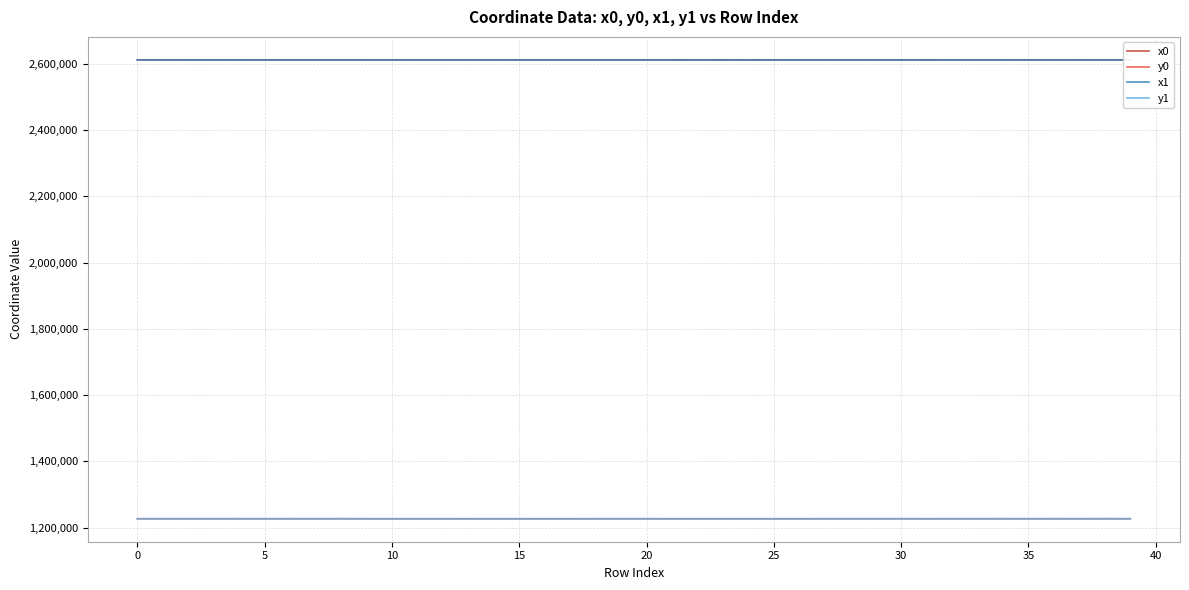

True or false: y0 and x1 cross at least once.

False